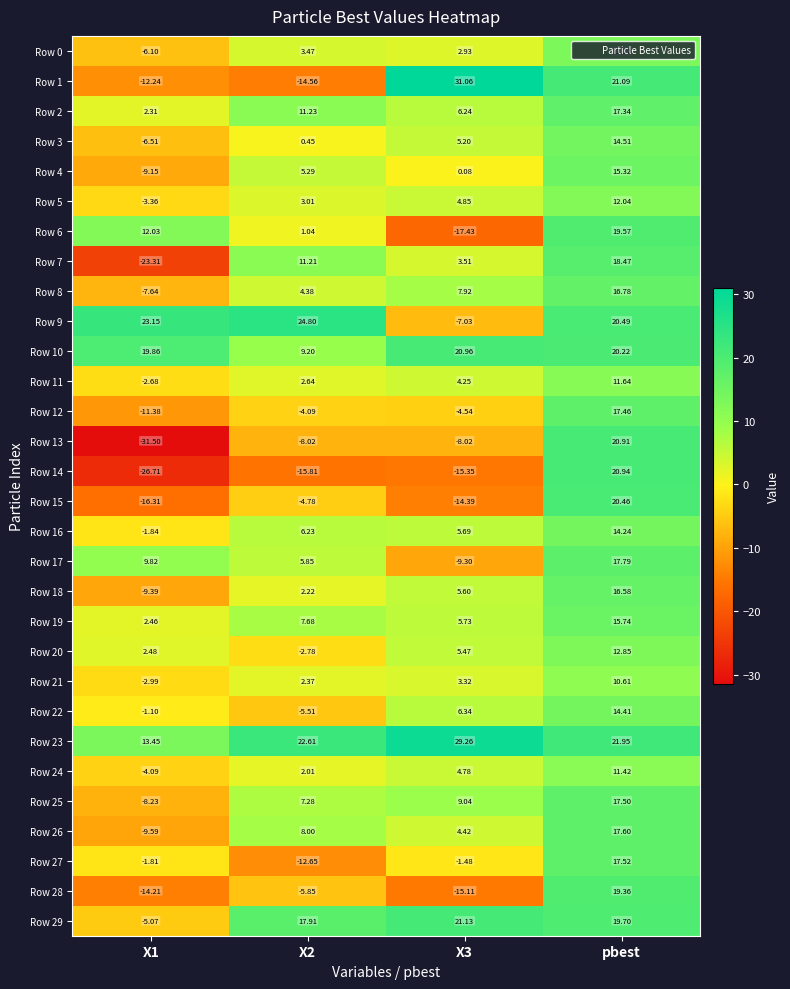

Which category has the highest value in the Row 24 series?

pbest